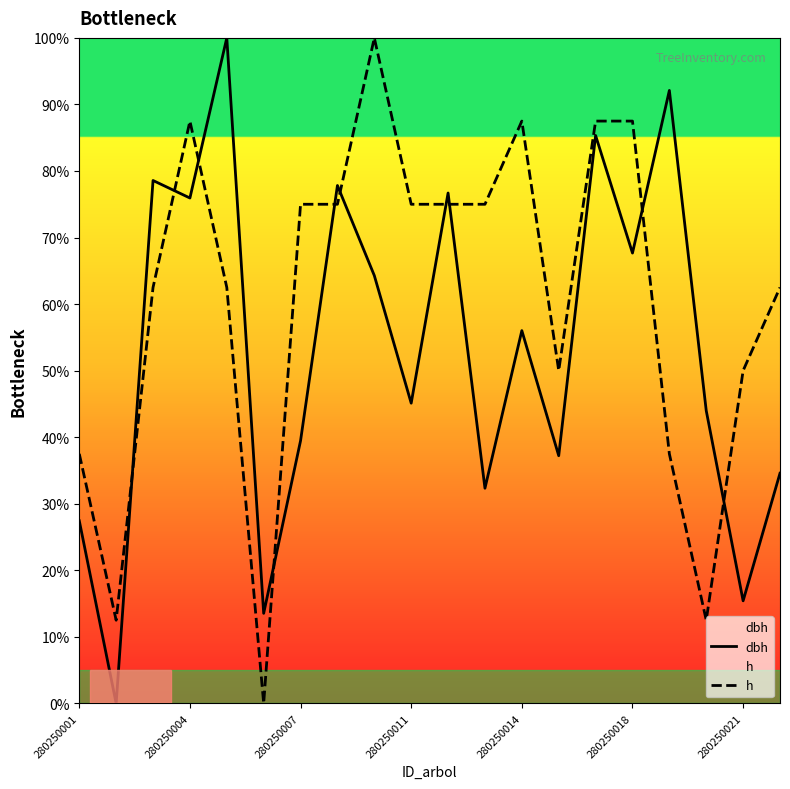

What is the difference between the maximum and minimum values in the h series?

100.0